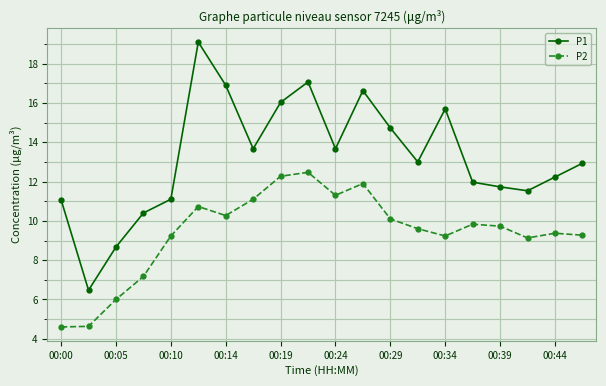

True or false: P1 has more than 0 points higher than both neighbors.

True